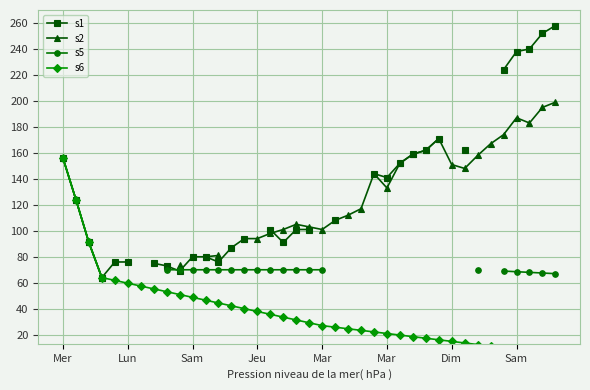

Is the value of s1 at 29 greater than the value of s5 at 8?

Yes